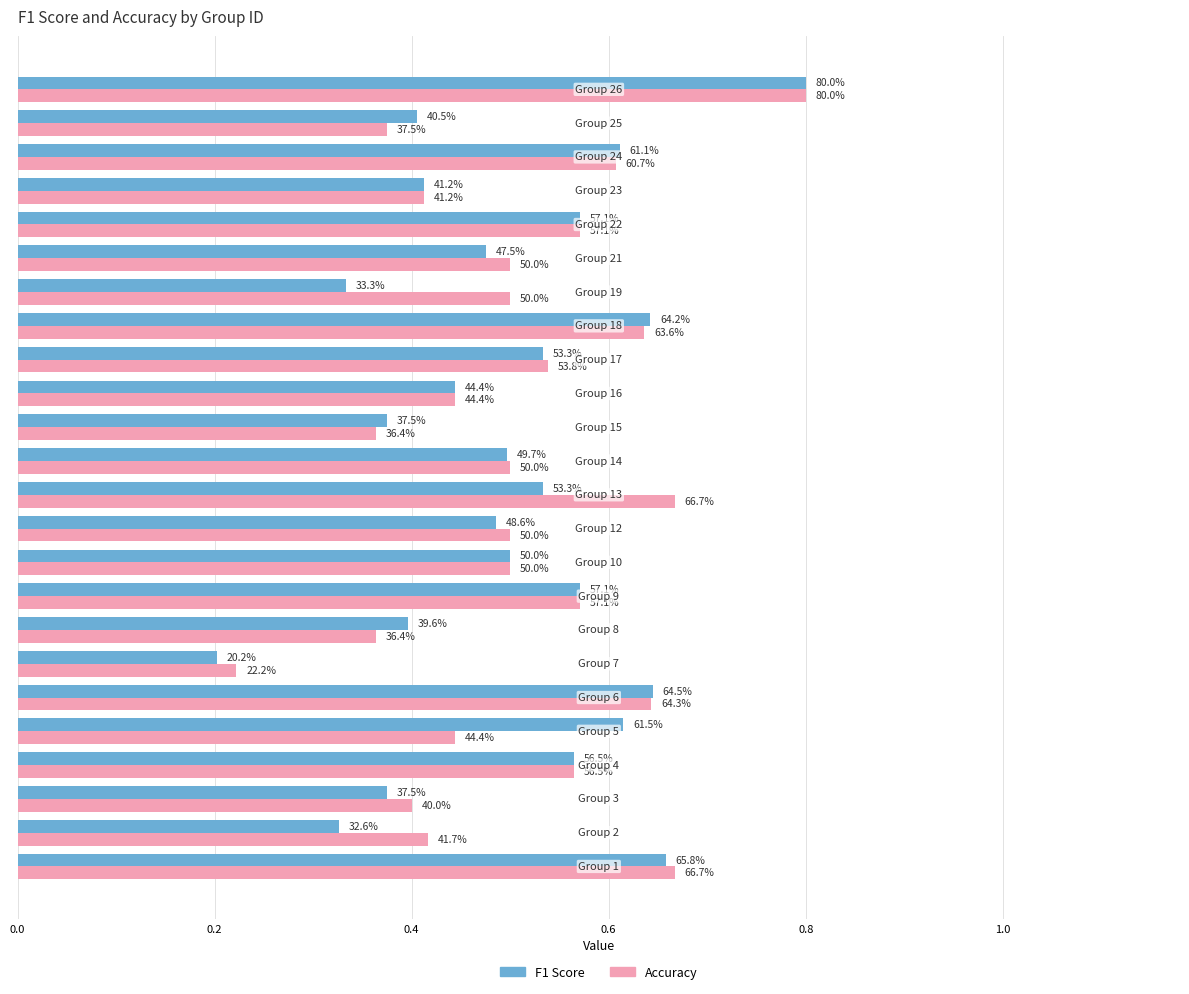

True or false: accuracy has a value of 0.7 at 0.0.

True